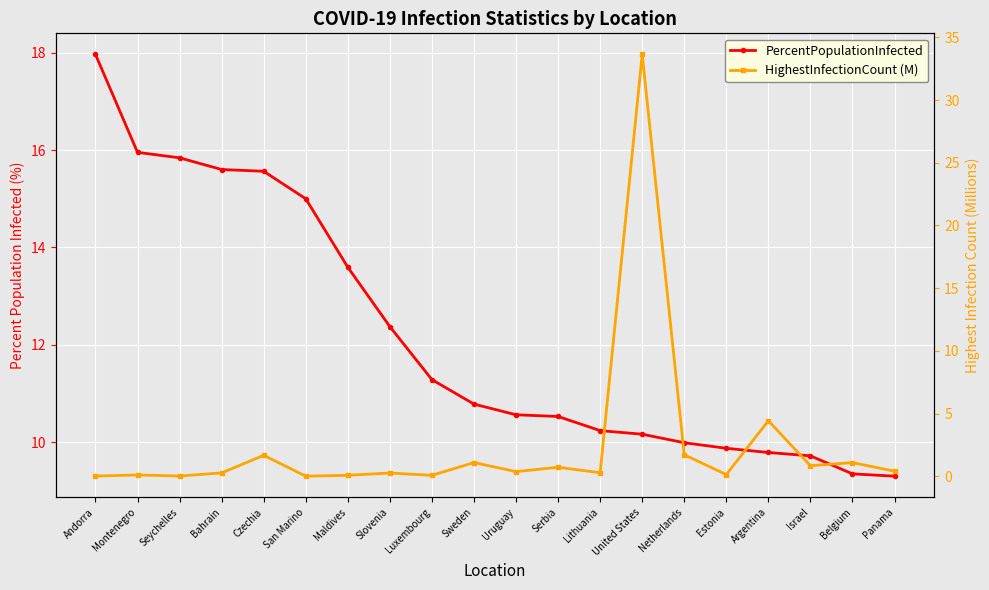

Reading left to right, extract all data points from this chart.

PercentPopulationInfected: Andorra=18.0	Montenegro=16.0	Seychelles=15.8	Bahrain=15.6	Czechia=15.6	San Marino=15.0	Maldives=13.6	Slovenia=12.4	Luxembourg=11.3	Sweden=10.8	Uruguay=10.6	Serbia=10.5	Lithuania=10.2	United States=10.2	Netherlands=10.0	Estonia=9.9	Argentina=9.8	Israel=9.7	Belgium=9.3	Panama=9.3
HighestInfectionCount (M): Andorra=0.0	Montenegro=0.1	Seychelles=0.0	Bahrain=0.3	Czechia=1.7	San Marino=0.0	Maldives=0.1	Slovenia=0.3	Luxembourg=0.1	Sweden=1.1	Uruguay=0.4	Serbia=0.7	Lithuania=0.3	United States=33.6	Netherlands=1.7	Estonia=0.1	Argentina=4.4	Israel=0.8	Belgium=1.1	Panama=0.4